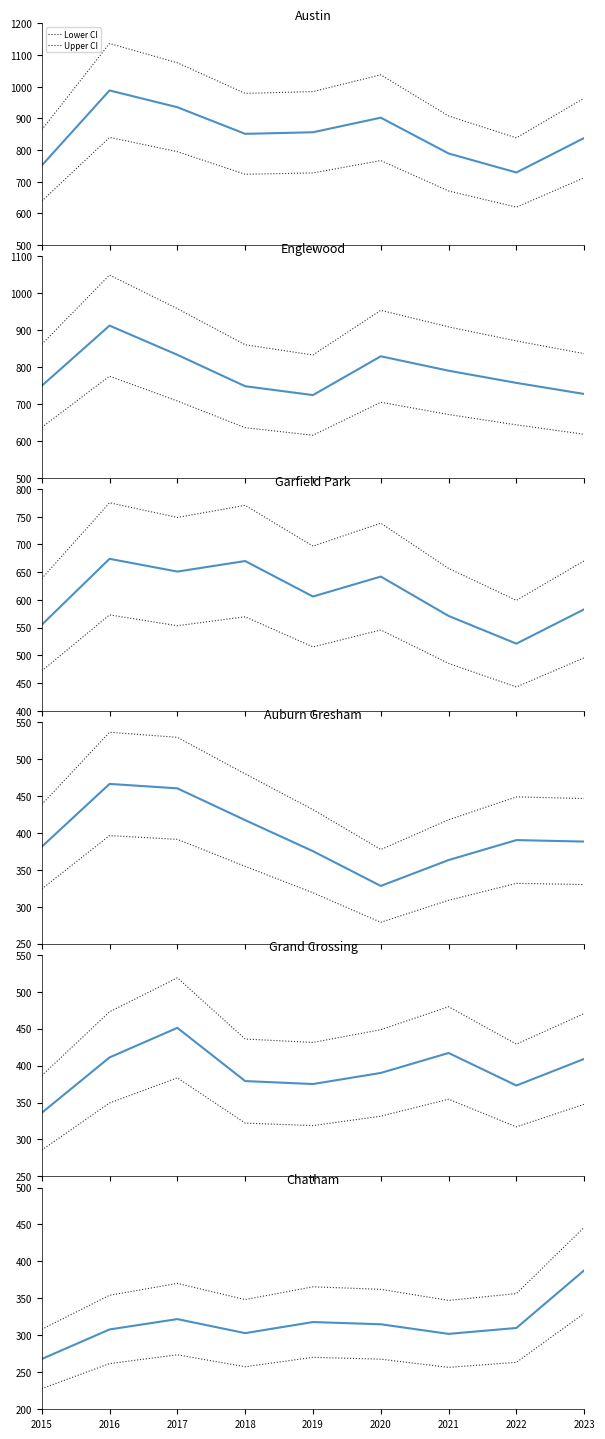

Which category has the lowest value in the Austin series?

2022